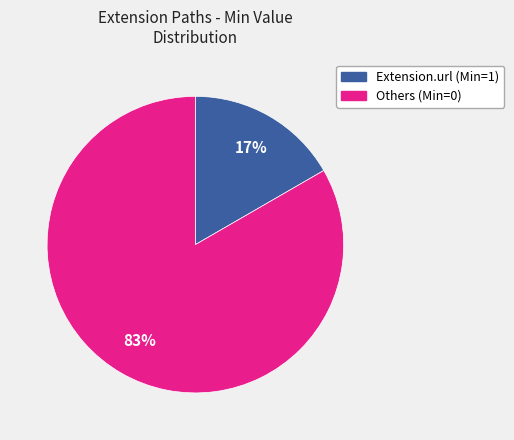

Is there a majority slice in this chart?

Yes